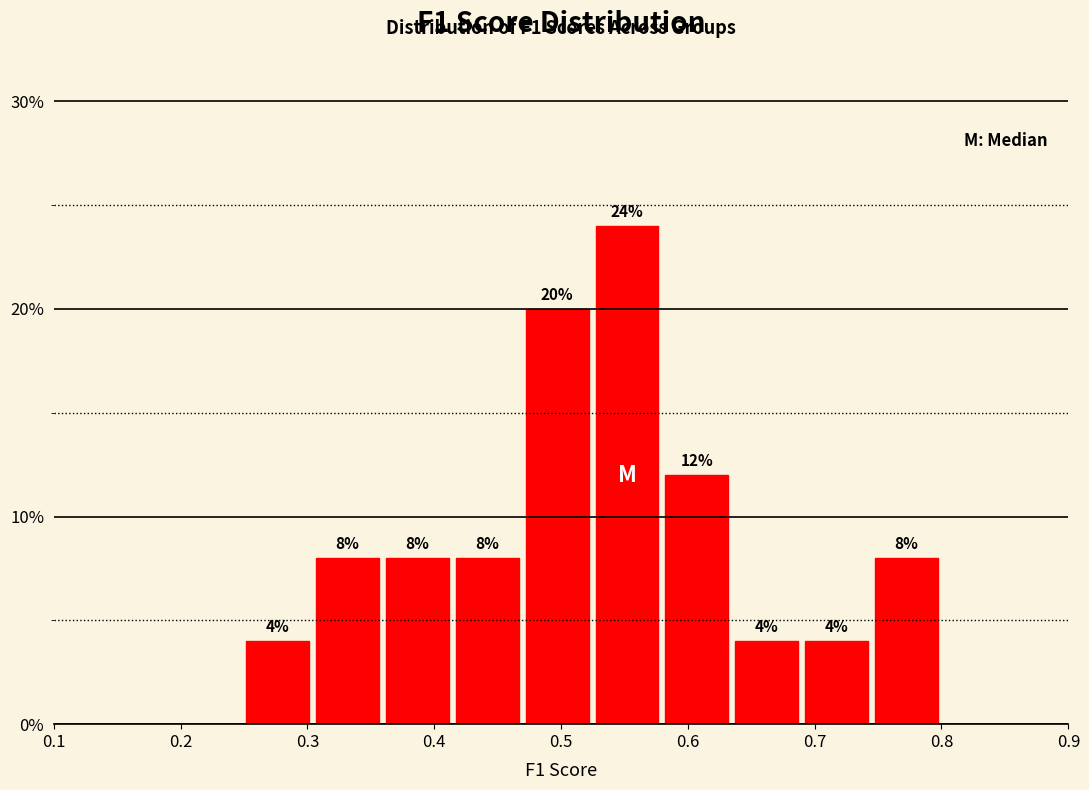

Reading left to right, transcribe this chart: for each bar, give the range it covers on the x-axis and its height. The bar edges are not printed on the chart, so give them approximately, as read against the axis.

0.25 to 0.30: 4
0.30 to 0.36: 8
0.36 to 0.41: 8
0.41 to 0.47: 8
0.47 to 0.52: 20
0.52 to 0.58: 24
0.58 to 0.63: 12
0.63 to 0.69: 4
0.69 to 0.74: 4
0.74 to 0.80: 8